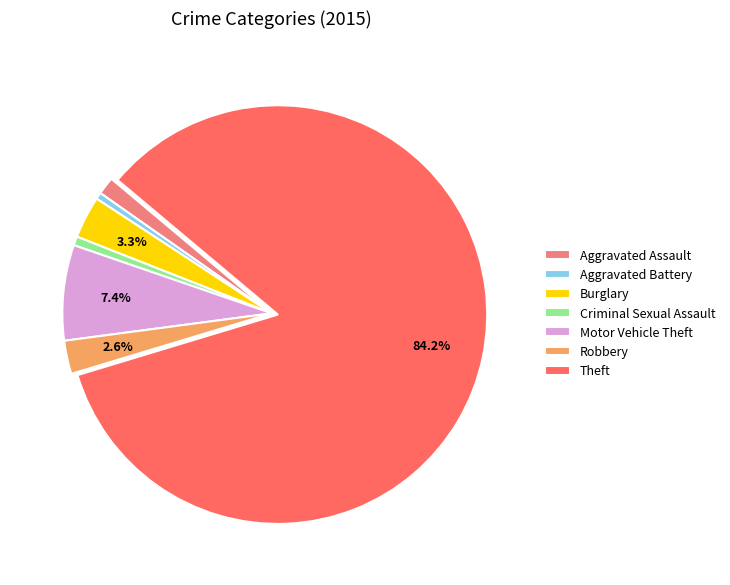

Do Theft and Criminal Sexual Assault together represent more than half of the pie?

Yes